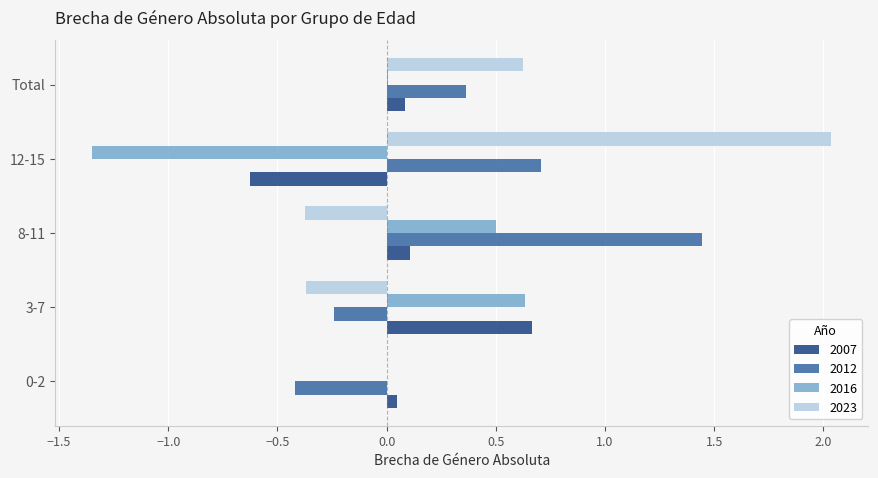

The value of 2007 at Total is 0.1. True or false?

True